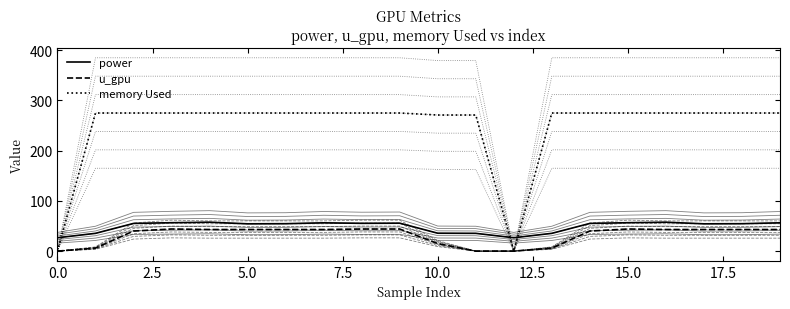

What is the difference between the memory Used values at 0.0 and 17?

275.0